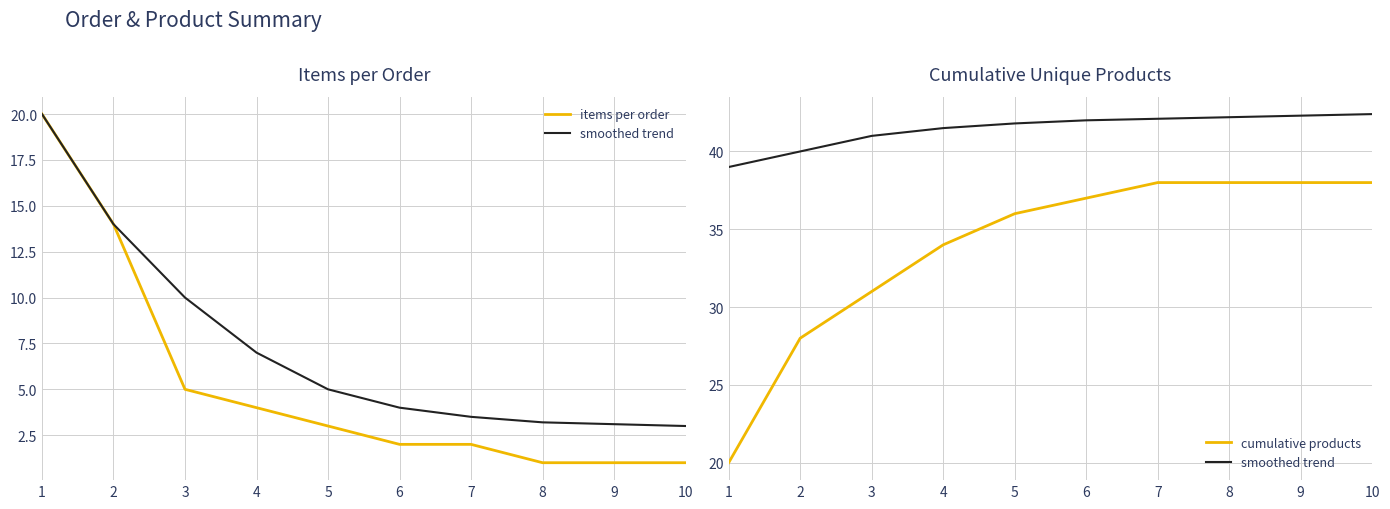

Between 6 and 2, which is larger?

2